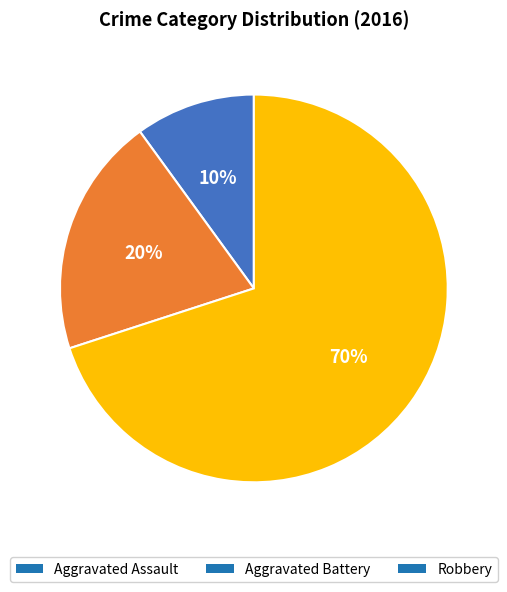

To the nearest percent, what is the average slice percentage?

33%